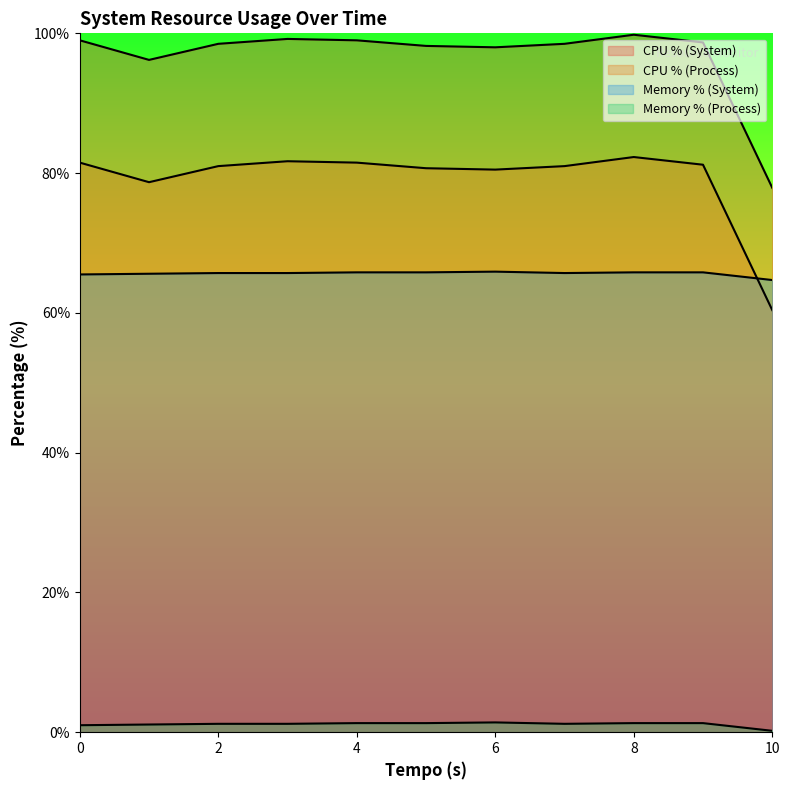

What is the value of the cpu_porcentagem_processo point at the 3rd from the left?

81.0